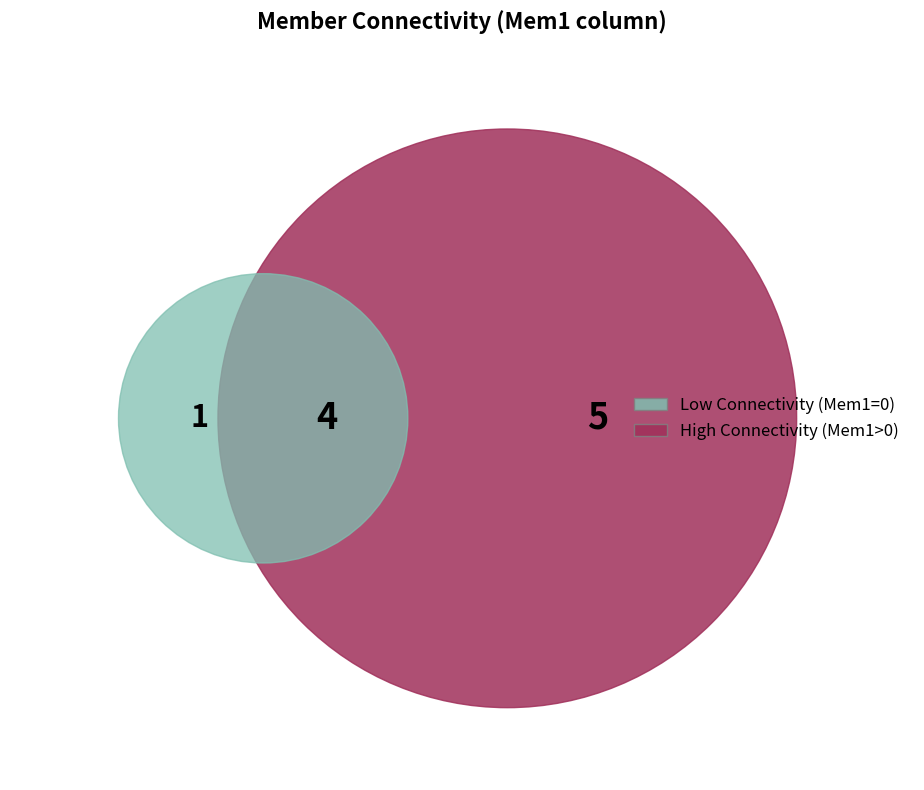

Does Mem5 represent more than half of the total?

No